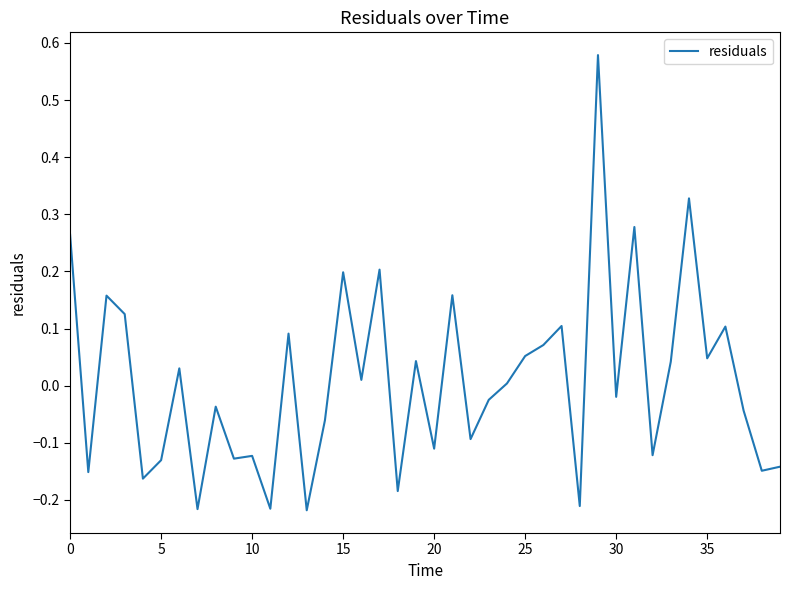

How many values are below 0?

20